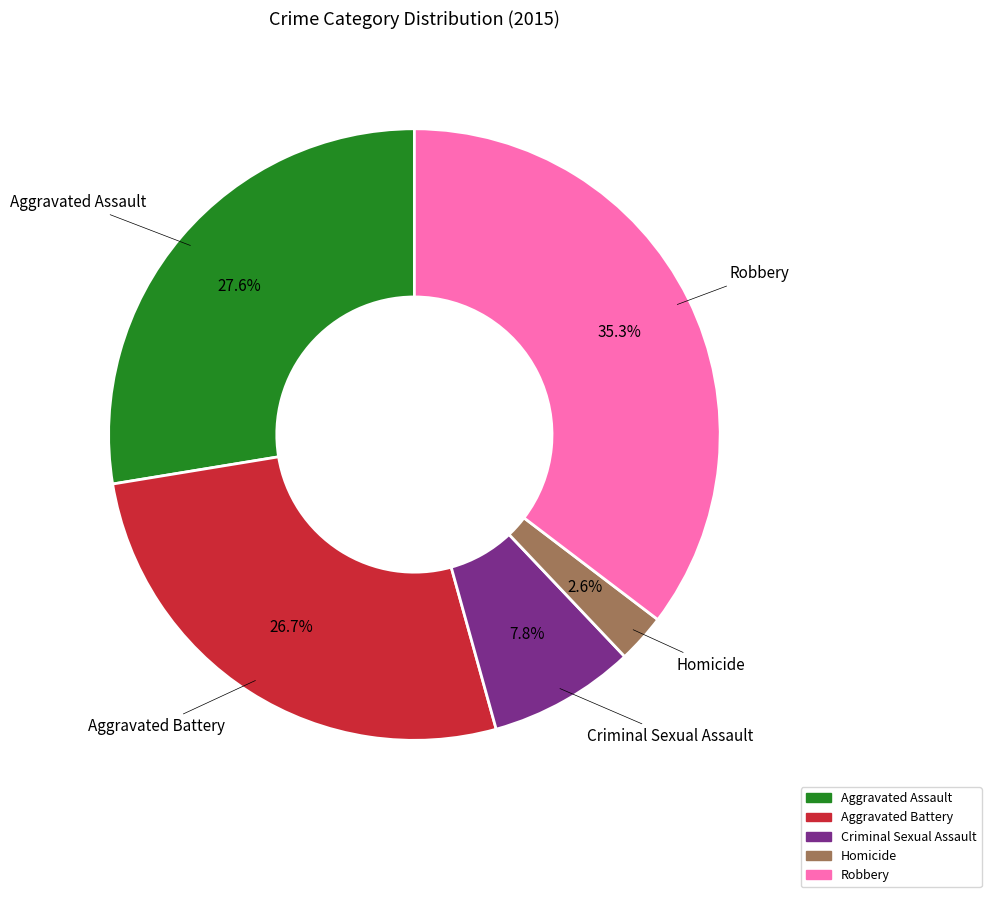

Between Aggravated Assault and Robbery, which is larger?

Robbery